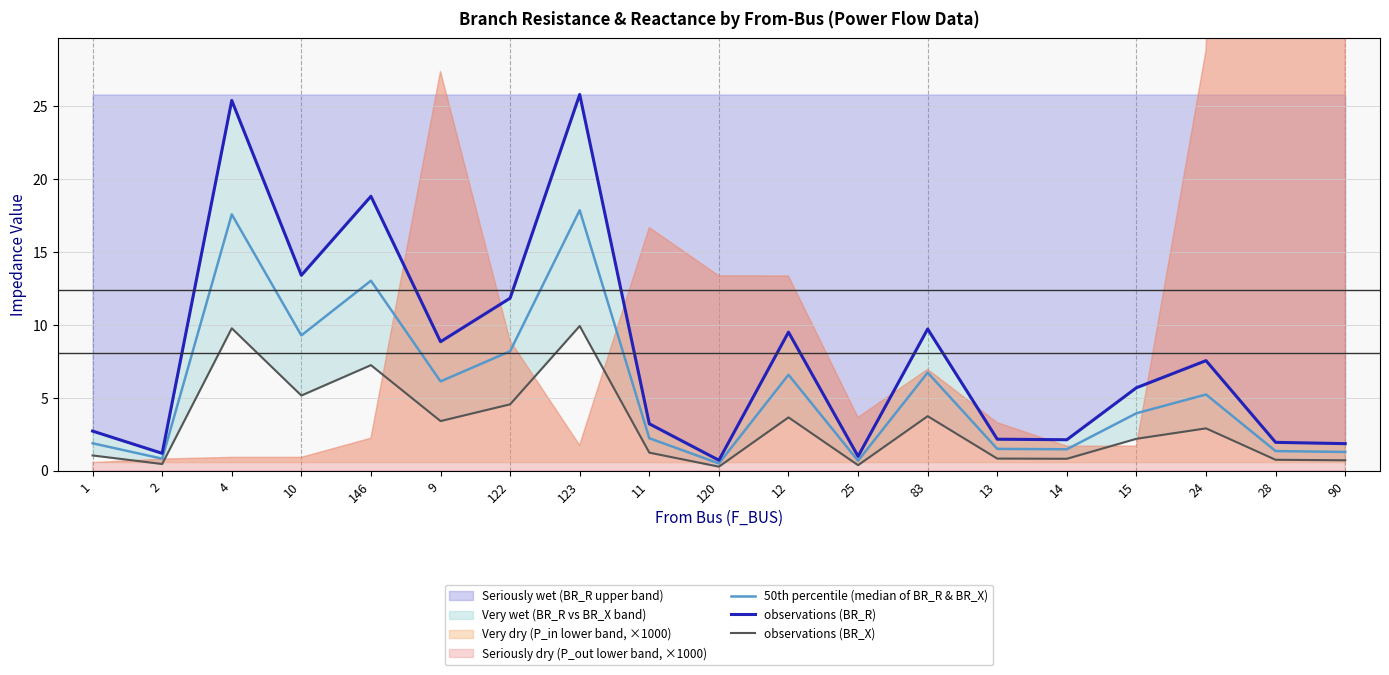

Reading right to left, list all the values displayed in this chart.

50th percentile (median of BR_R & BR_X): 90=1.3	28=1.3	24=5.2	15=3.9	14=1.5	13=1.5	83=6.7	25=0.7	12=6.6	120=0.5	11=2.2	123=17.9	122=8.2	9=6.1	146=13.0	10=9.3	4=17.6	2=0.8	1=1.9
observations (BR_R): 90=1.9	28=1.9	24=7.5	15=5.7	14=2.1	13=2.2	83=9.7	25=1.0	12=9.5	120=0.7	11=3.2	123=25.8	122=11.8	9=8.8	146=18.8	10=13.4	4=25.4	2=1.2	1=2.7
observations (BR_X): 90=0.7	28=0.7	24=2.9	15=2.2	14=0.8	13=0.8	83=3.7	25=0.4	12=3.7	120=0.3	11=1.2	123=9.9	122=4.5	9=3.4	146=7.2	10=5.2	4=9.8	2=0.5	1=1.0